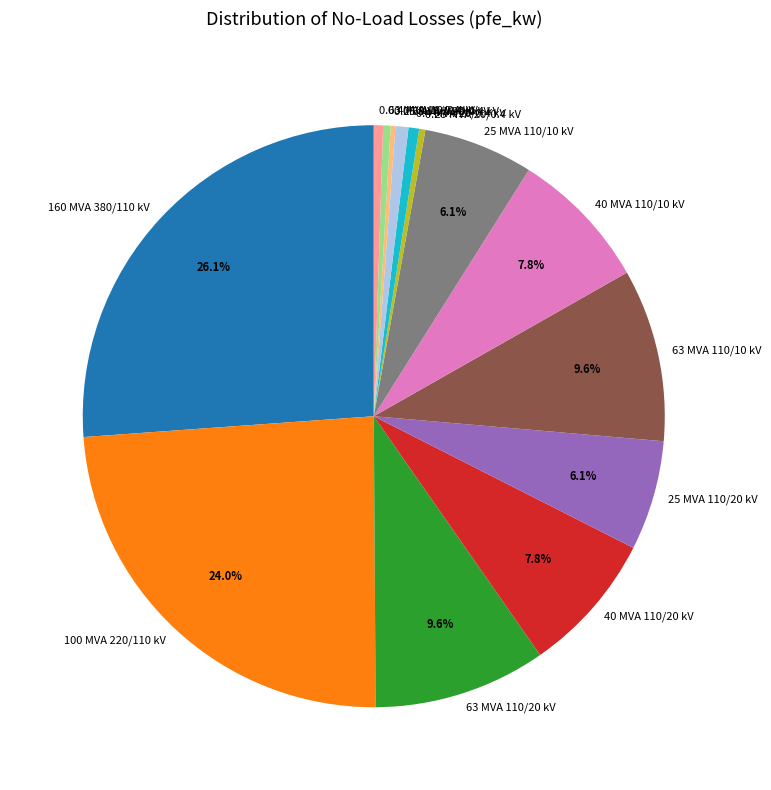

Which slice is the largest?

160 MVA 380/110 kV